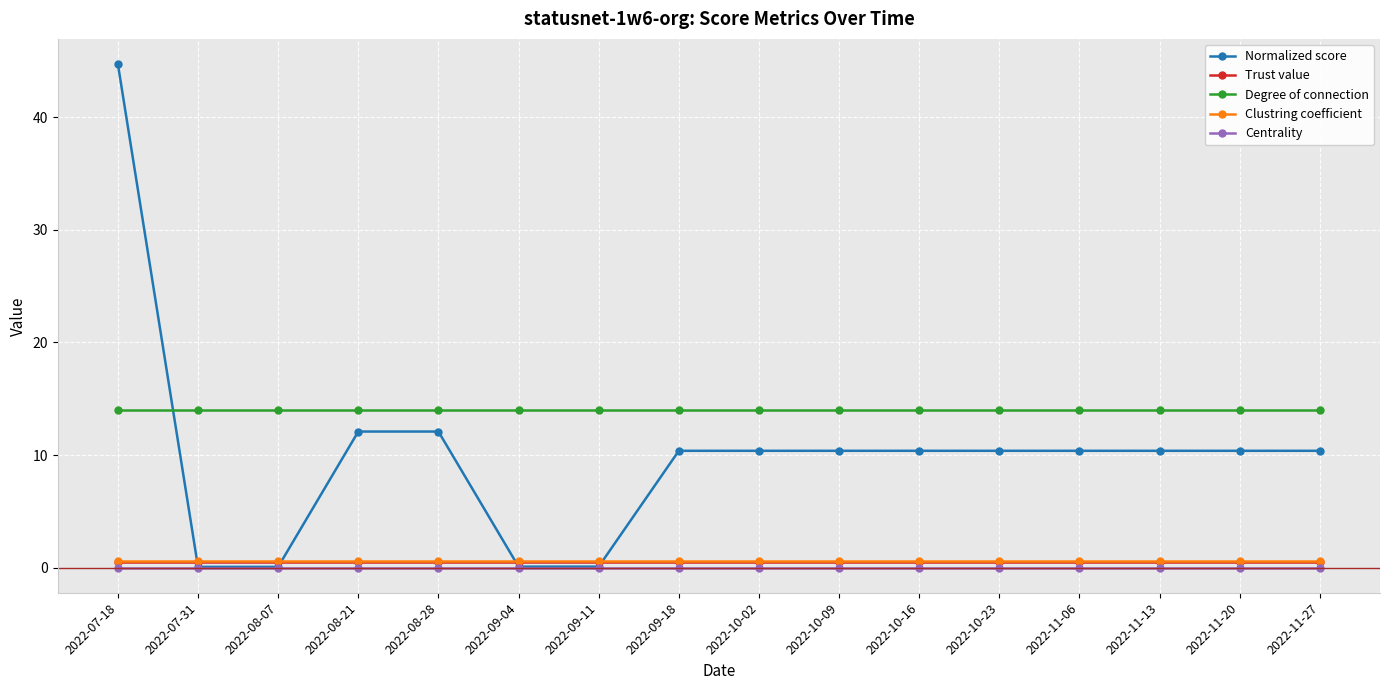

What is the label of the 6th point from the right?

2022-10-16